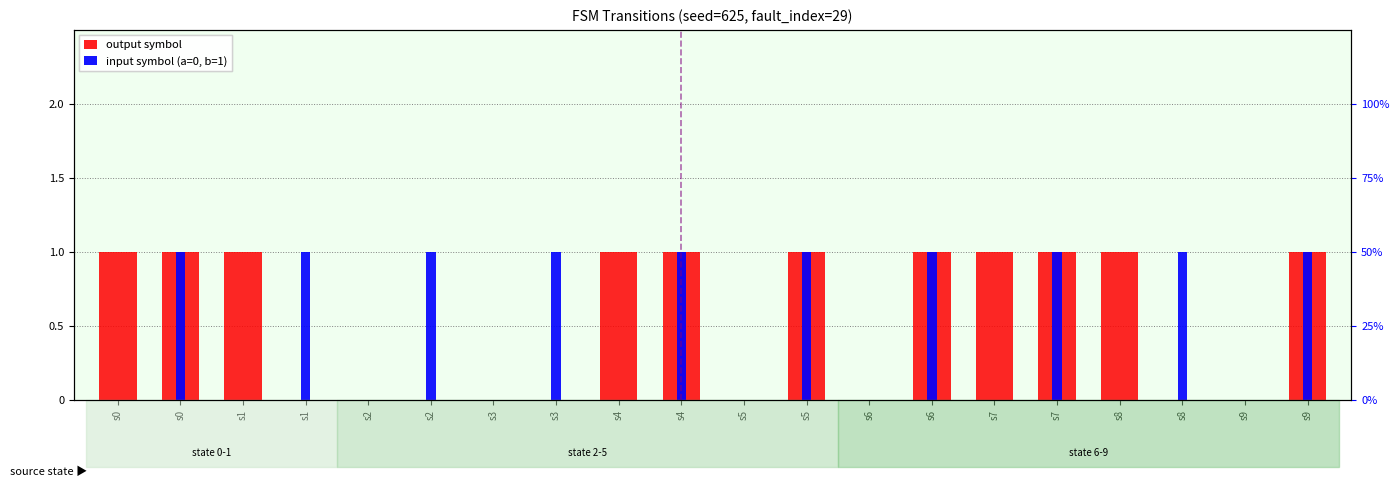

Reading left to right, what are all the values shown in this chart?

output symbol: s0=1	s0=1	s1=1	s1=0	s2=0	s2=0	s3=0	s3=0	s4=1	s4=1	s5=0	s5=1	s6=0	s6=1	s7=1	s7=1	s8=1	s8=0	s9=0	s9=1
input symbol (a=0, b=1): s0=0	s0=1	s1=0	s1=1	s2=0	s2=1	s3=0	s3=1	s4=0	s4=1	s5=0	s5=1	s6=0	s6=1	s7=0	s7=1	s8=0	s8=1	s9=0	s9=1